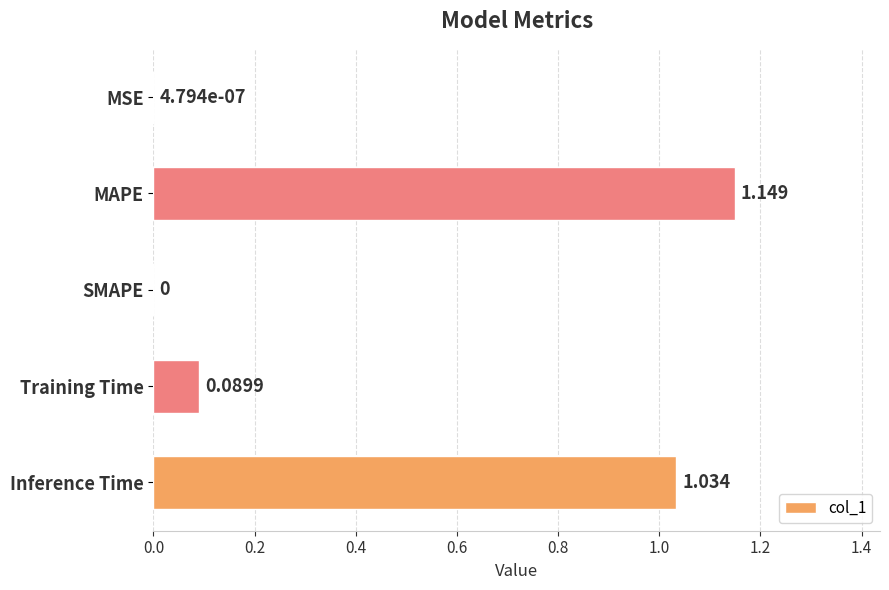

At which category does the chart reach its peak across all series?

MAPE